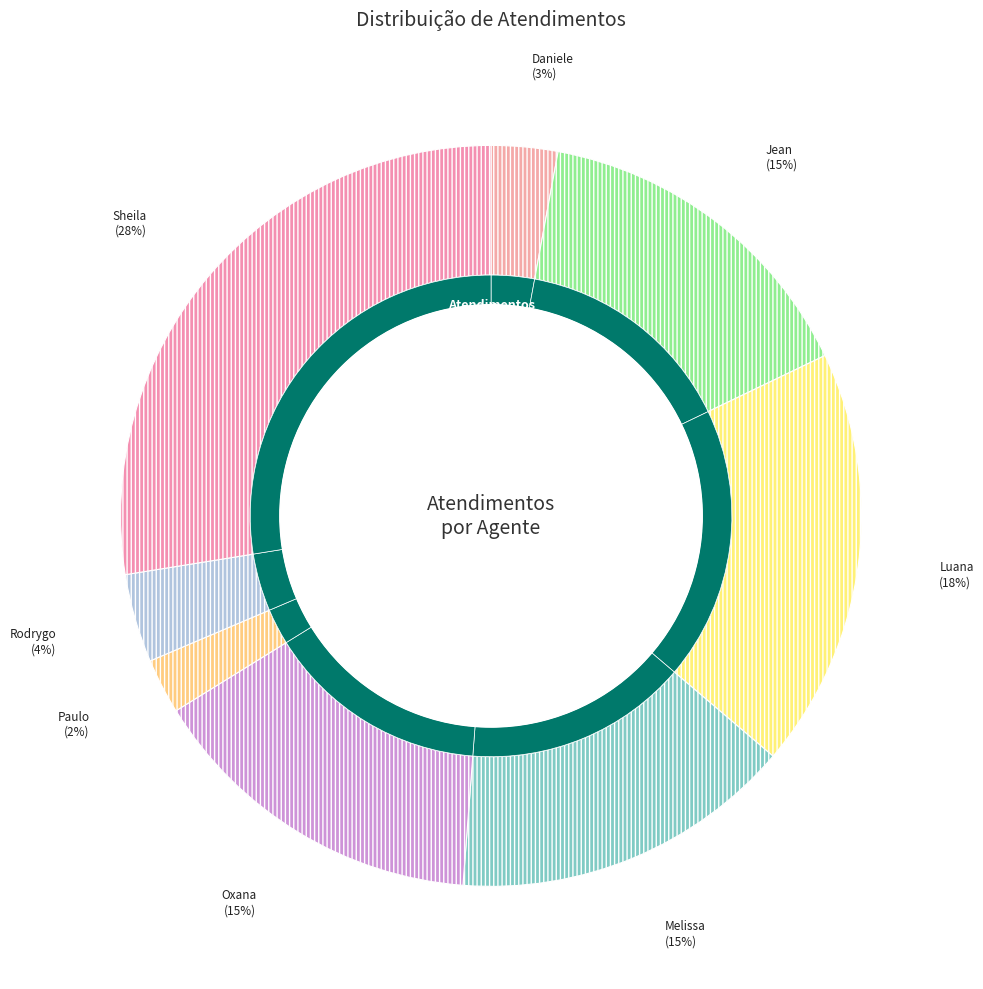

Is it true that Melissa Maria Caleffi Zechini is 25% of the pie?

False